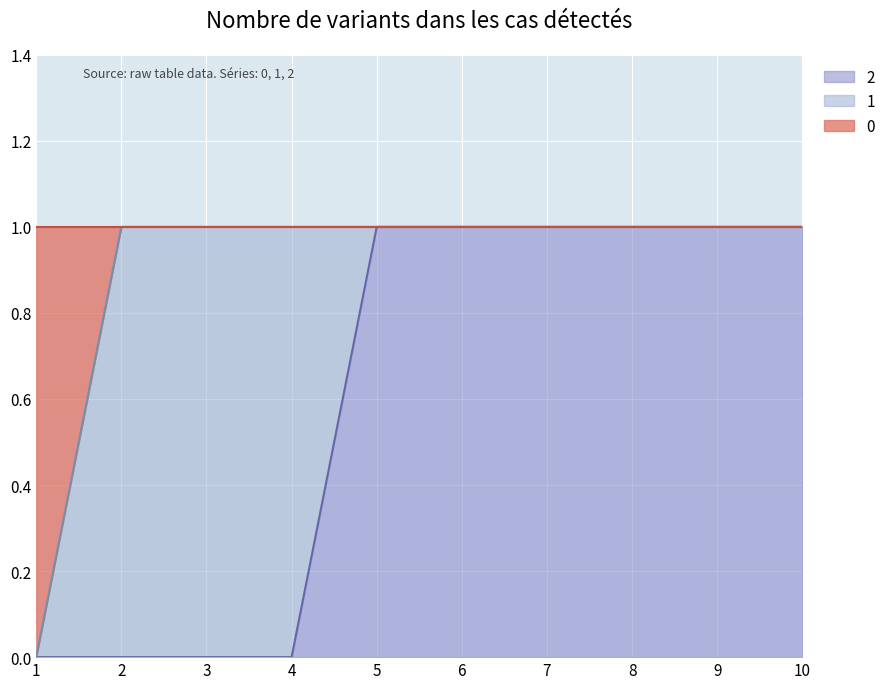

What is the sum of all 2 values?

6